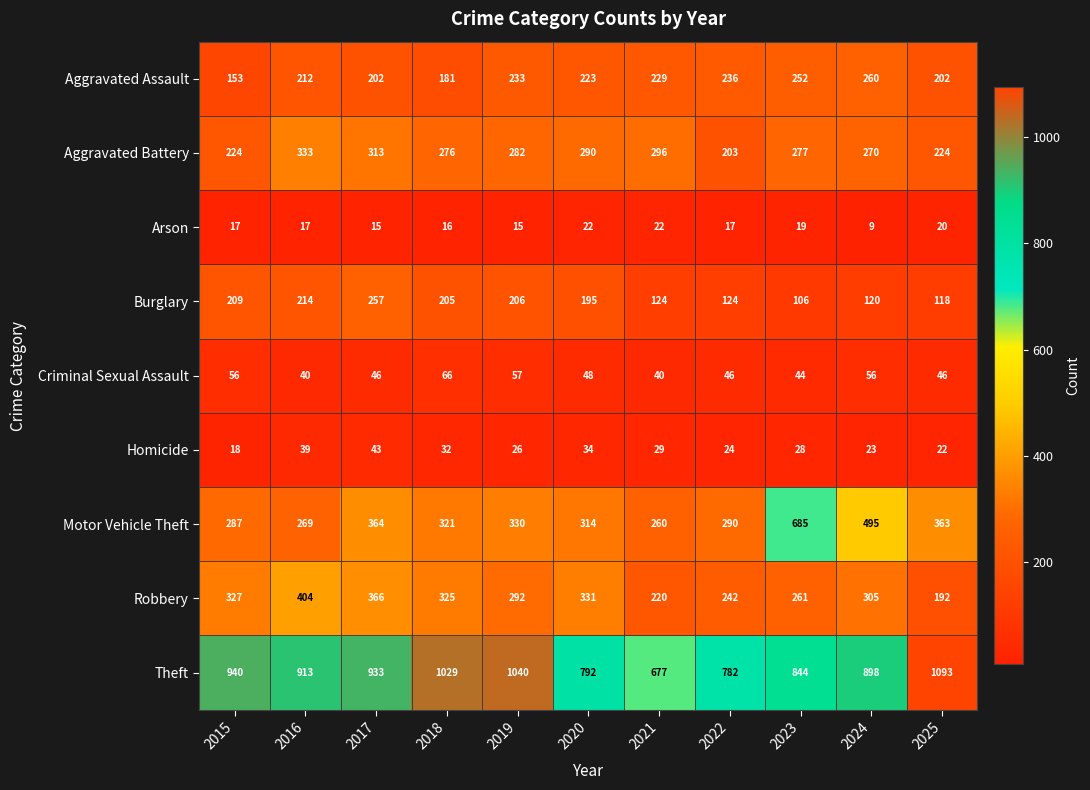

At which category does the chart reach its minimum across all series?

2024